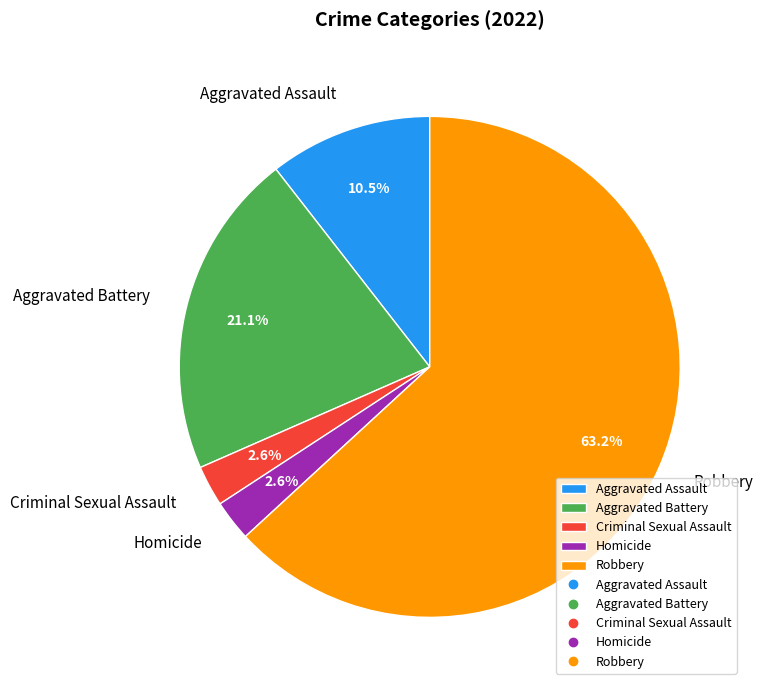

What is the largest slice in the pie chart?

Robbery